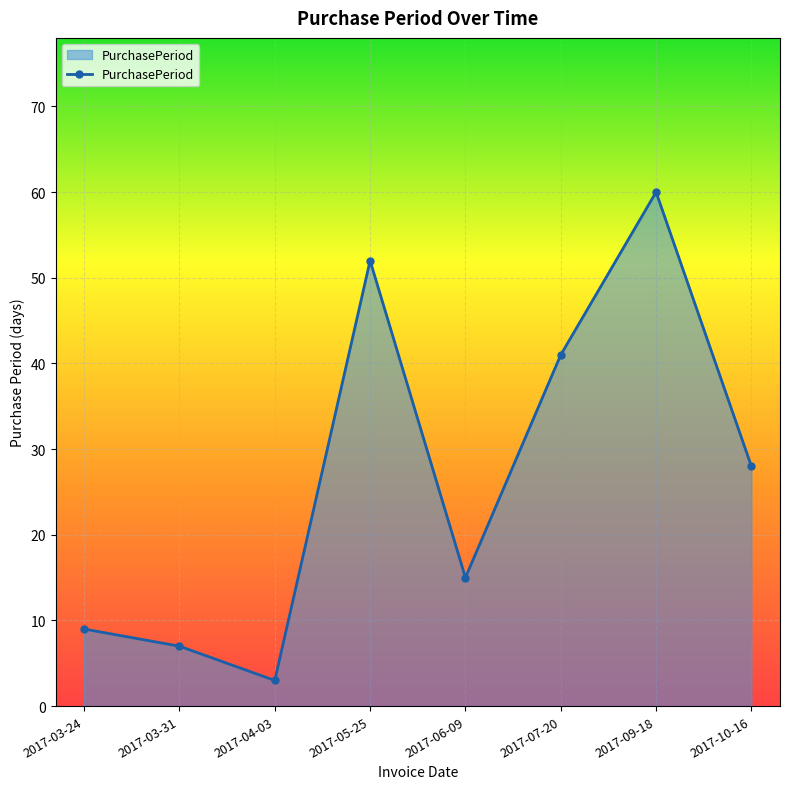

How many distinct data groups are displayed?

1